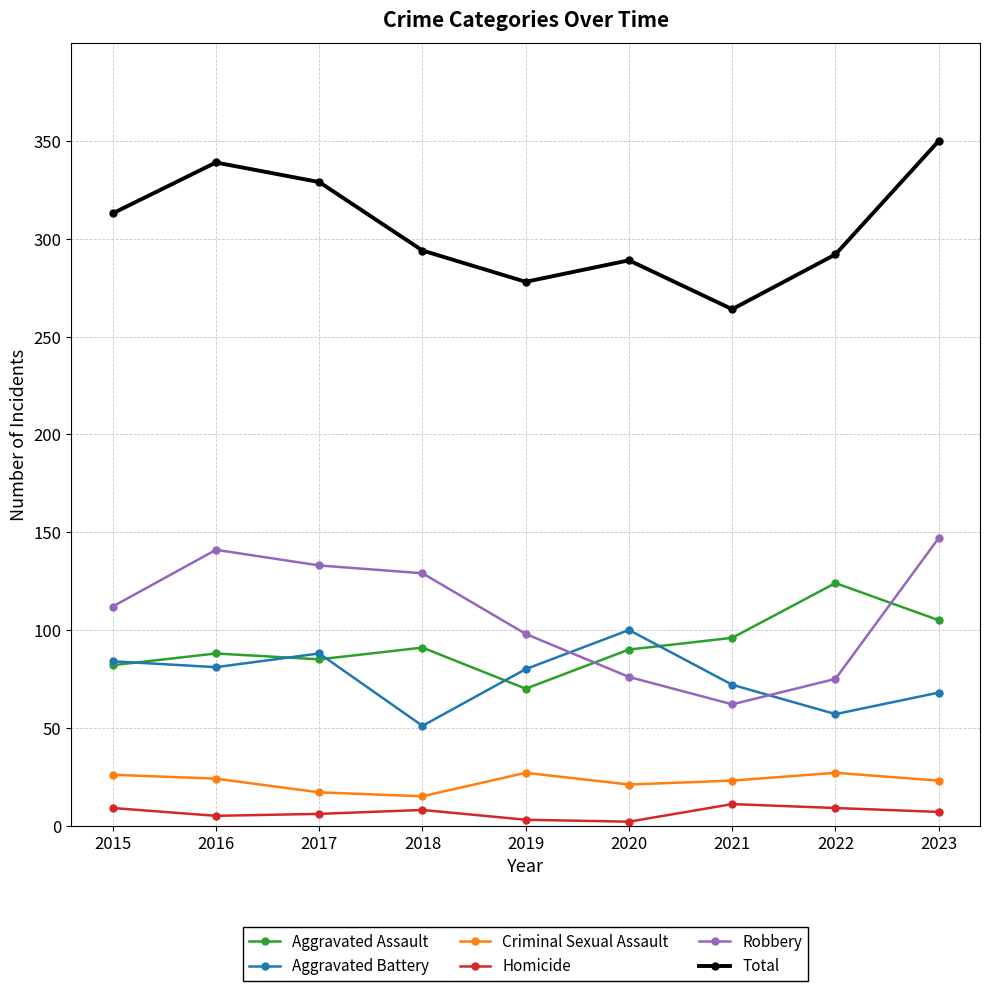

Between 2017 and 2020, which series saw the biggest shift?

Robbery